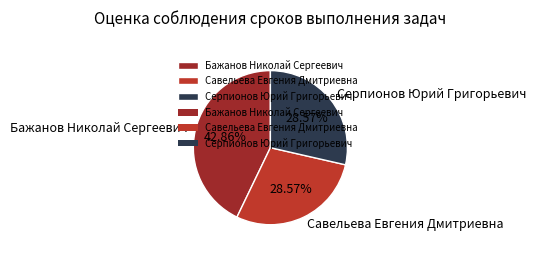

To the nearest percent, what percentage of the pie is Савельева Евгения Дмитриевна?

29%